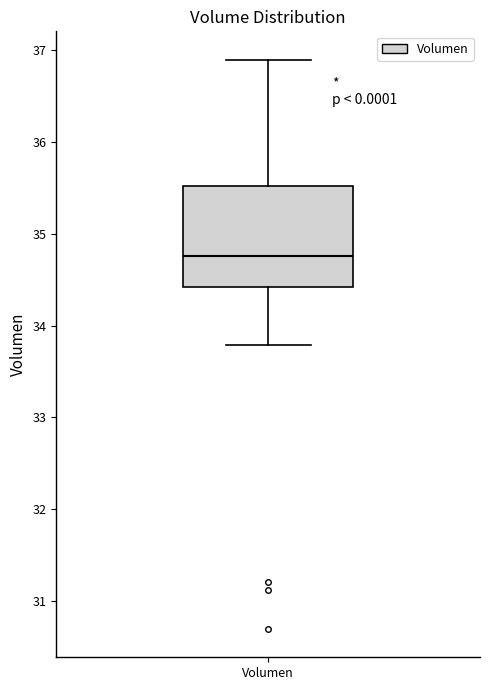

Transcribe this box plot: give where the median line is, the range the box spans, and where the two whiskers end, as read against the y-axis. The values are not printed on the chart, so give them approximately, as read against the axis.

median 34.8, box 34.4 to 35.5, whiskers 33.8 to 36.9